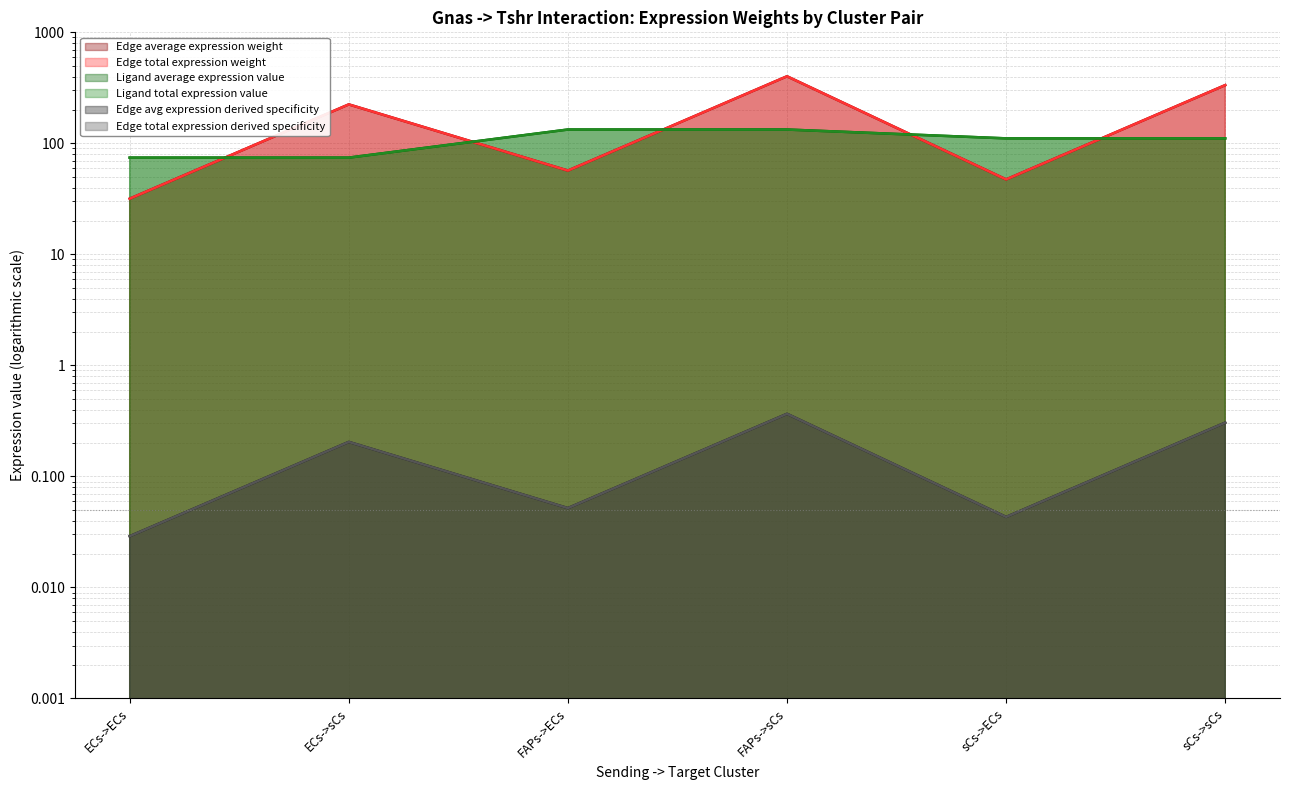

Read the Ligand average expression value value at FAPs->ECs.

133.2